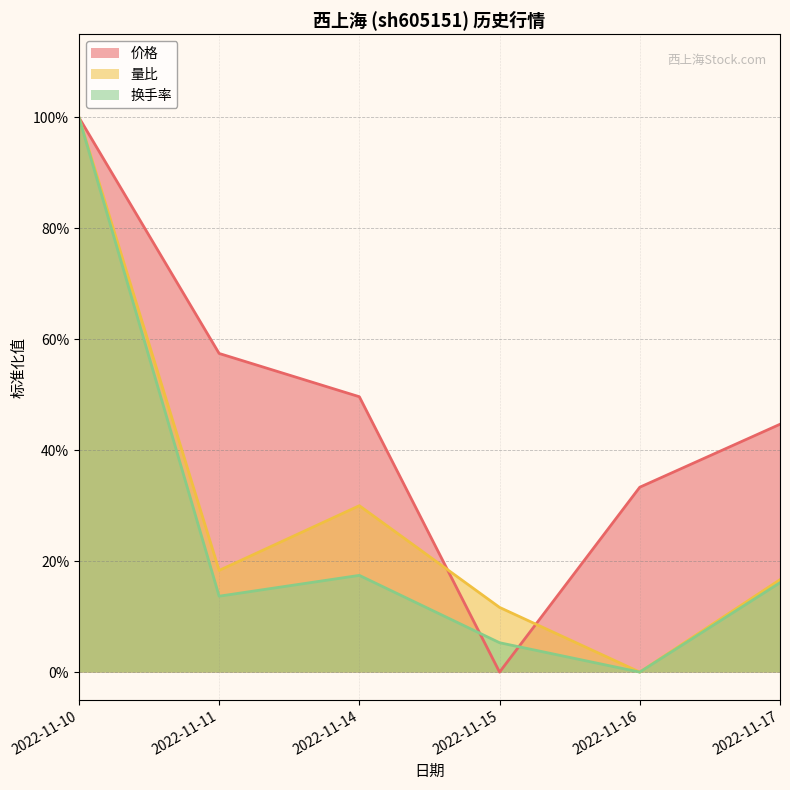

True or false: 价格 has more than 0 interior local peaks.

False